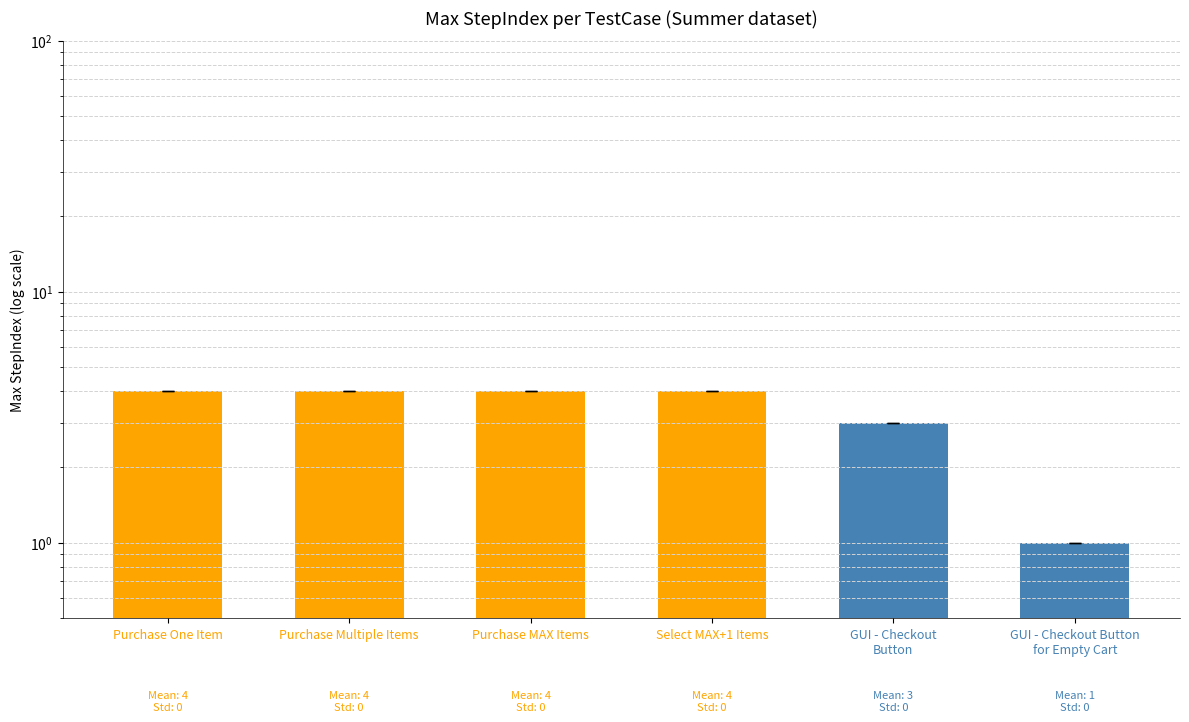

What is the smallest value displayed?

1